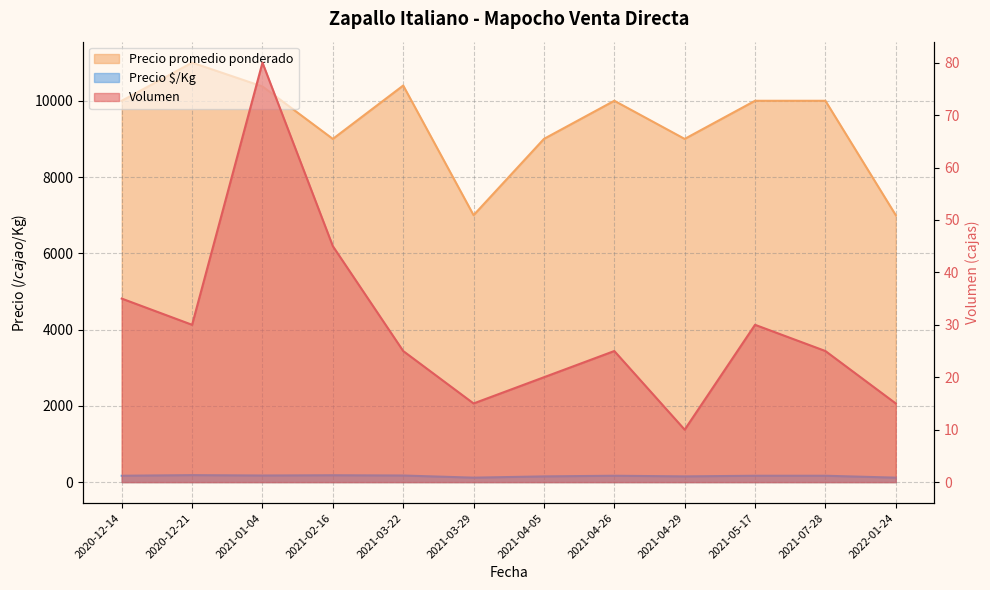

Reading right to left, transcribe all the data shown in this chart.

Volumen: 2022-01-24=15	2021-07-28=25	2021-05-17=30	2021-04-29=10	2021-04-26=25	2021-04-05=20	2021-03-29=15	2021-03-22=25	2021-02-16=45	2021-01-04=80	2020-12-21=30	2020-12-14=35
Precio promedio ponderado: 2022-01-24=7000	2021-07-28=10000	2021-05-17=10000	2021-04-29=9000	2021-04-26=10000	2021-04-05=9000	2021-03-29=7000	2021-03-22=10400	2021-02-16=9000	2021-01-04=10375	2020-12-21=11000	2020-12-14=10000
Precio $/Kg: 2022-01-24=117	2021-07-28=167	2021-05-17=167	2021-04-29=150	2021-04-26=167	2021-04-05=150	2021-03-29=117	2021-03-22=173	2021-02-16=180	2021-01-04=173	2020-12-21=183	2020-12-14=167